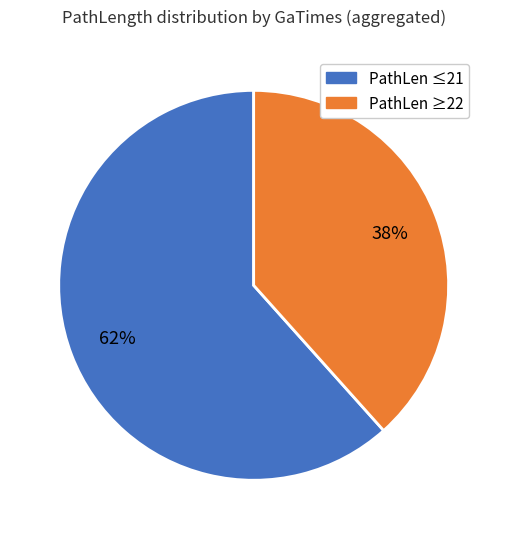

To the nearest percent, what is the average slice percentage?

50%